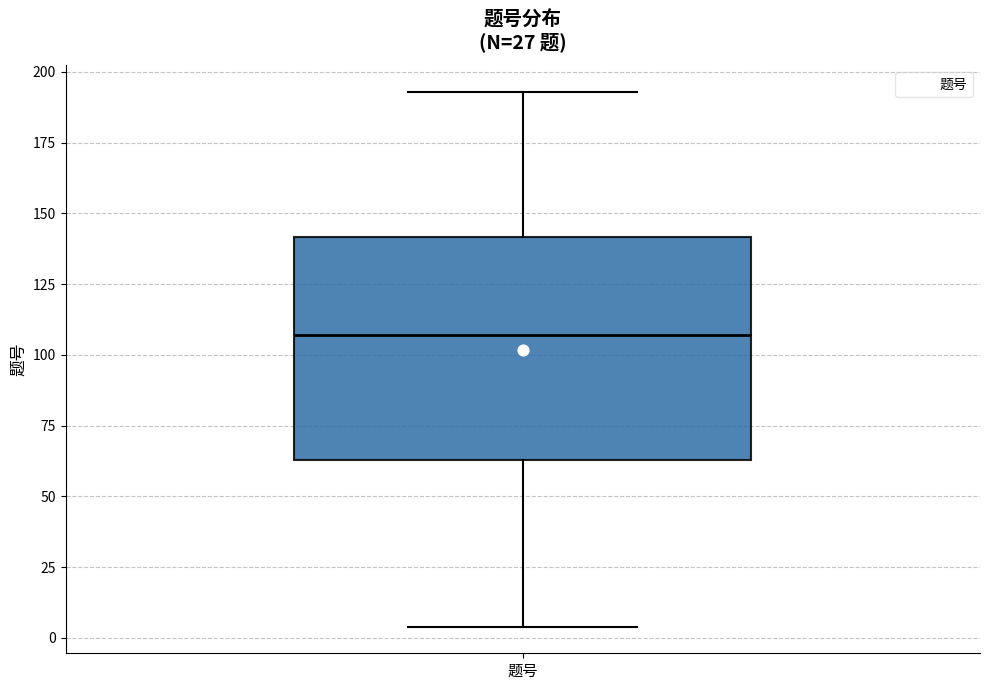

Transcribe this box plot: give where the median line is, the range the box spans, and where the two whiskers end, as read against the y-axis. The values are not printed on the chart, so give them approximately, as read against the axis.

median 105, box 65 to 140, whiskers 5 to 195